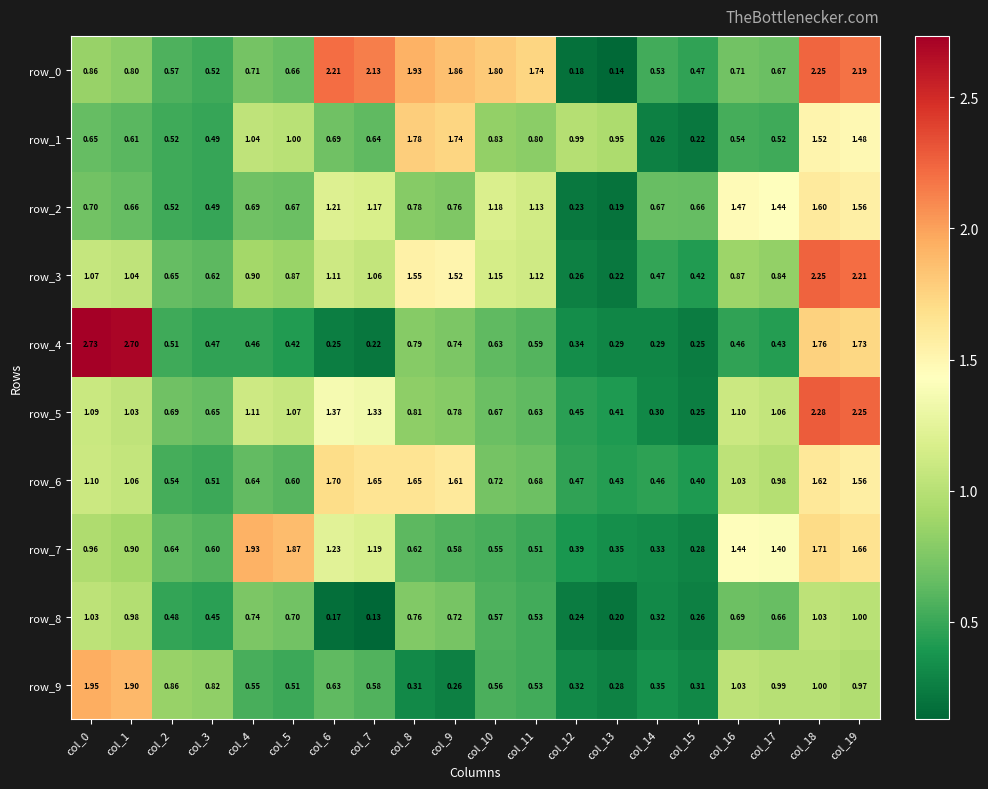

What is the difference between the second highest and minimum values in the row_3 series?

2.0